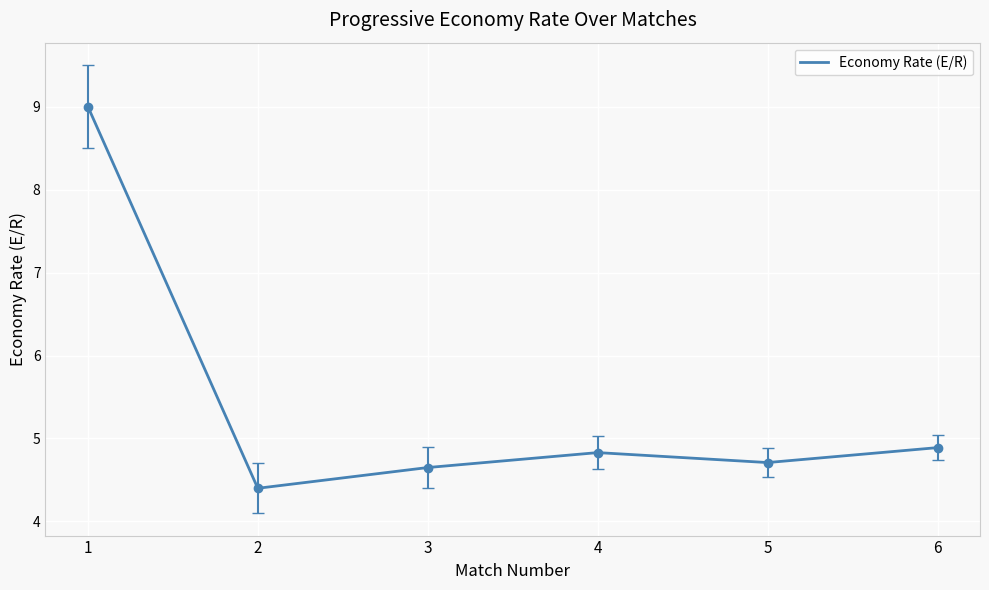

List the labels in order of value, smallest first.

2, 3, 5, 4, 6, 1